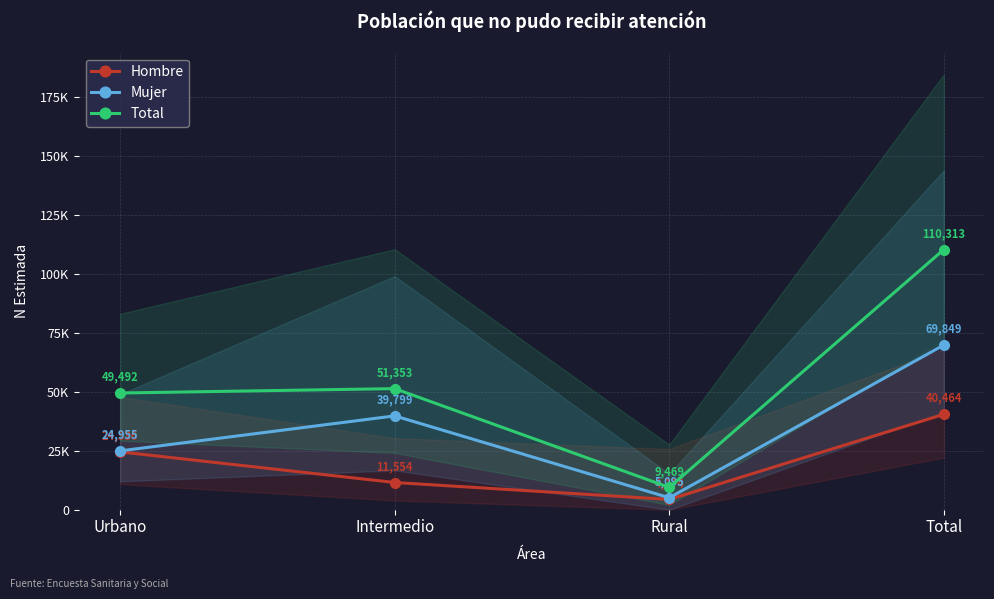

What are all the series names shown in the legend?

Hombre, Mujer, Total